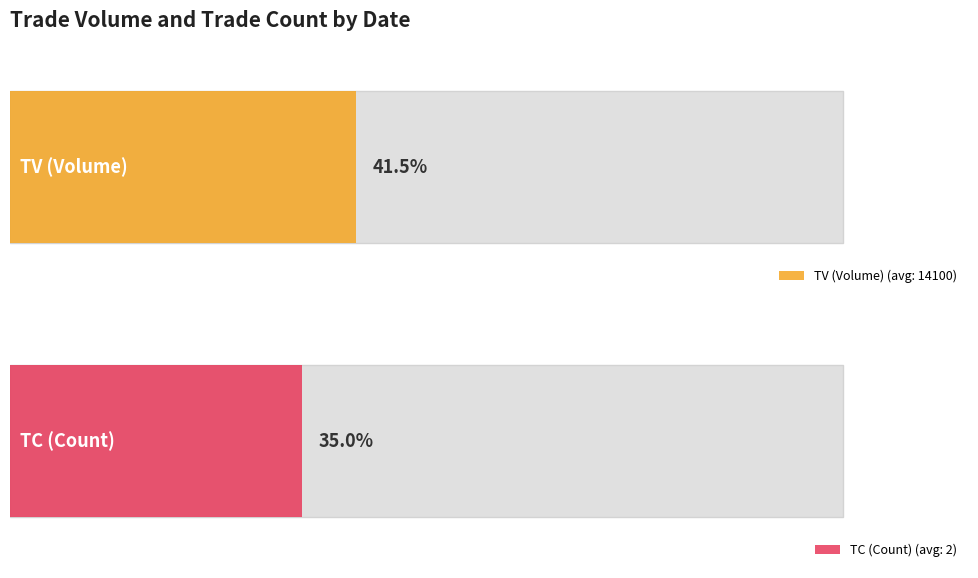

List the series in order of their peak value, highest first.

TV (Volume), TC (Count)